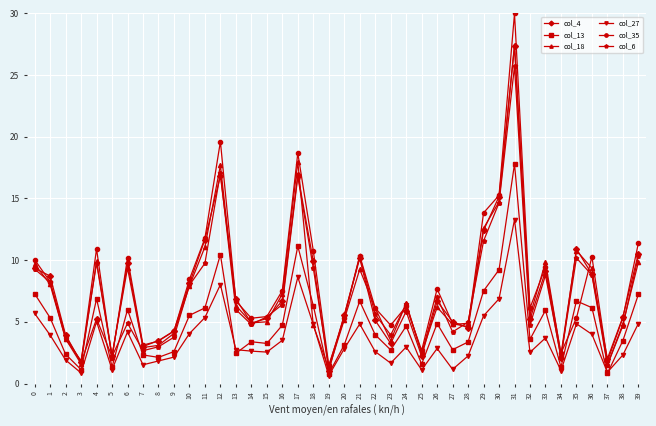

The value of col_4 at 23 is 3.2. True or false?

True